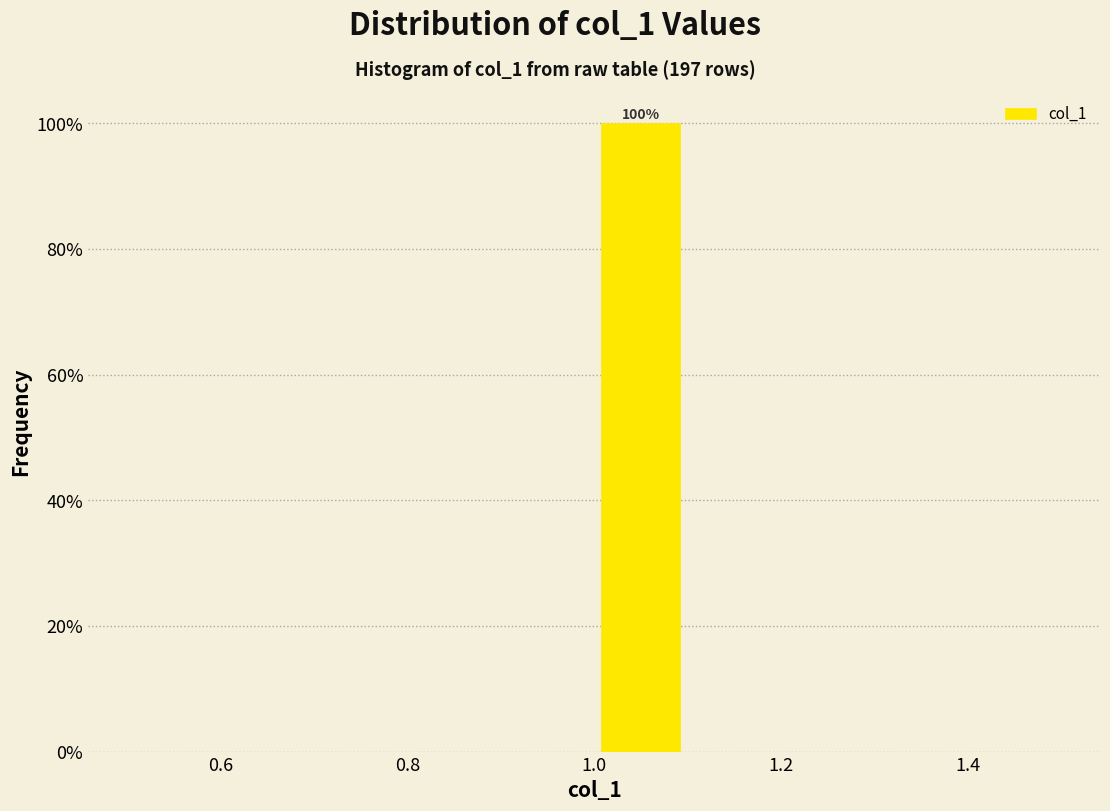

Over which range of the x-axis is the bar tallest?

1.0 to 1.1